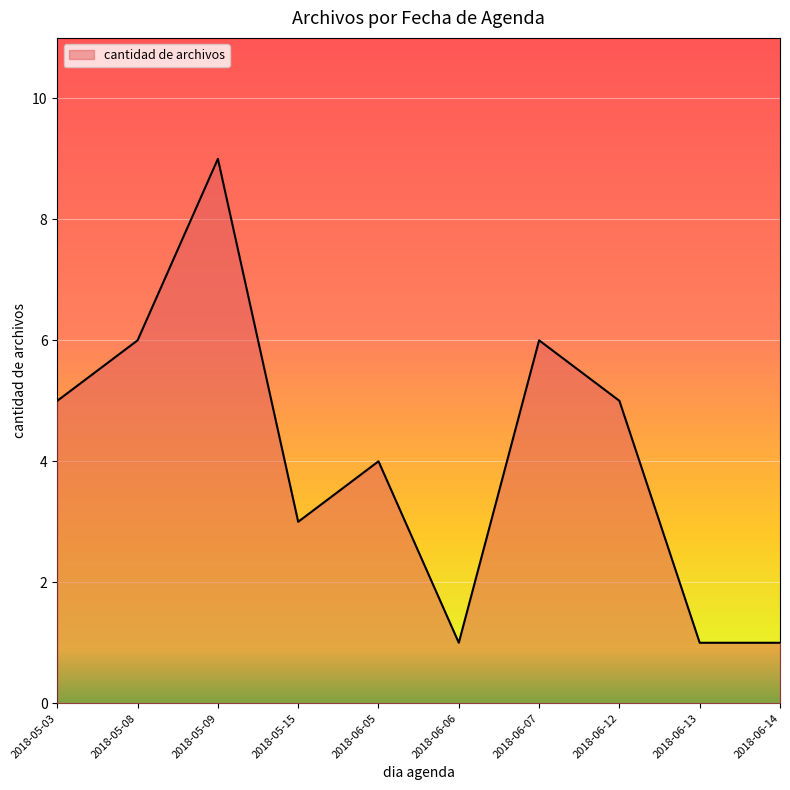

What is the maximum value shown in the chart?

9